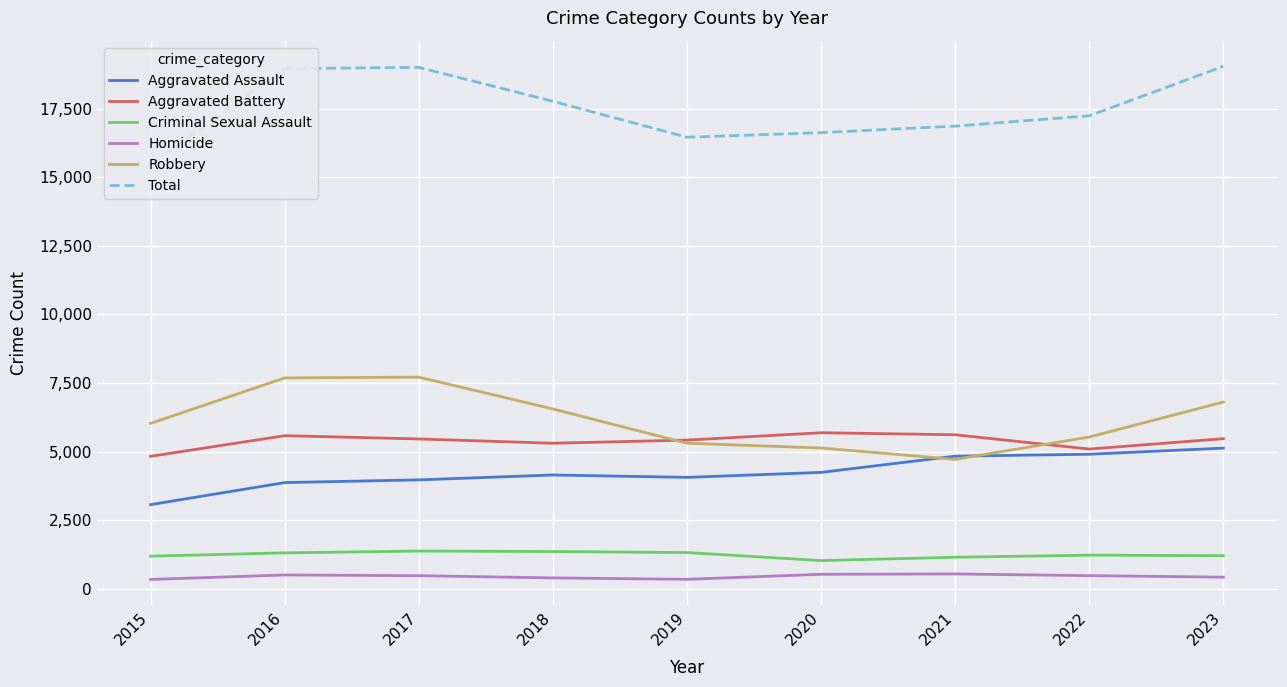

Which label corresponds to the largest value in the chart?

2023